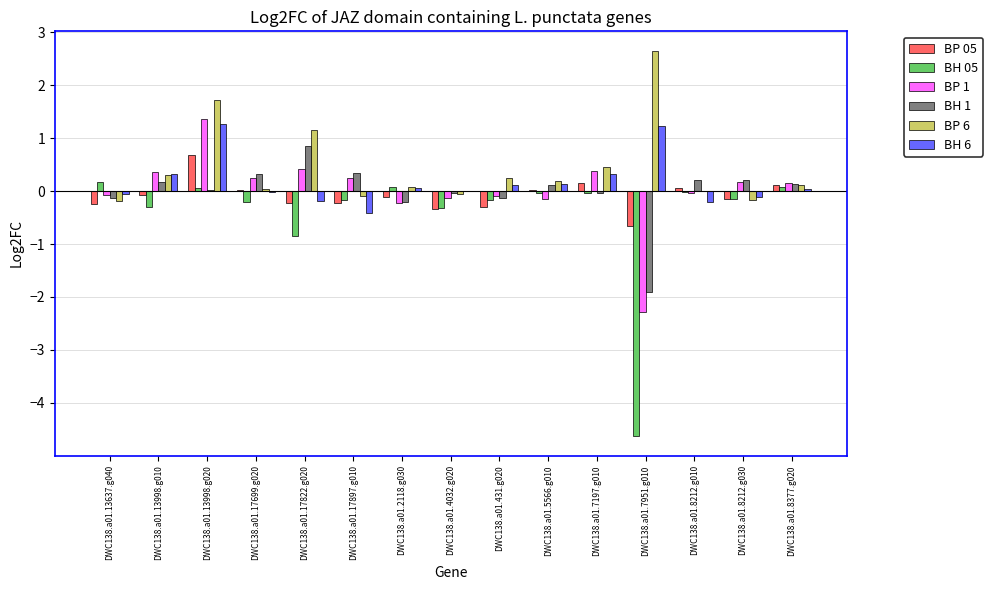

What are all the series names shown in the legend?

BP 05, BH 05, BP 1, BH 1, BP 6, BH 6